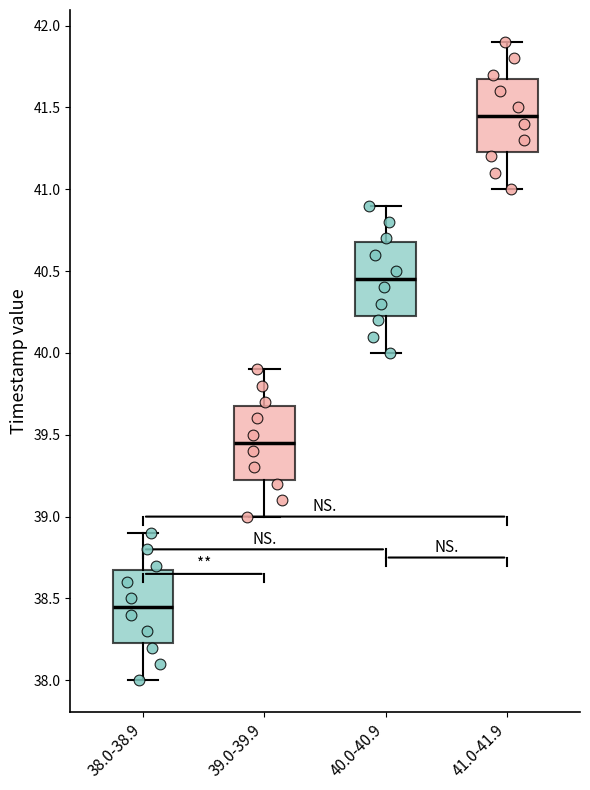

Reading left to right, transcribe this box plot: for each box, give where its median line is, the range the box spans, and where its two whiskers end, as read against the y-axis. The values are not printed on the chart, so give them approximately, as read against the axis.

38.0-38.9: median 38.45, box 38.25 to 38.70, whiskers 38.00 to 38.90
39.0-39.9: median 39.45, box 39.25 to 39.70, whiskers 39.00 to 39.90
40.0-40.9: median 40.45, box 40.25 to 40.70, whiskers 40.00 to 40.90
41.0-41.9: median 41.45, box 41.25 to 41.70, whiskers 41.00 to 41.90